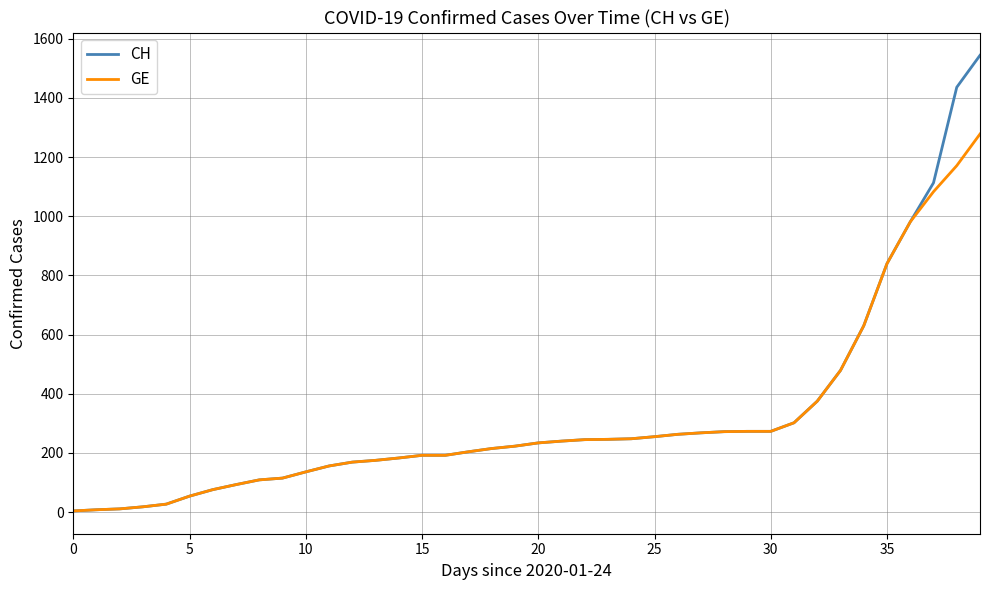

Which series has the largest range (max minus min)?

CH